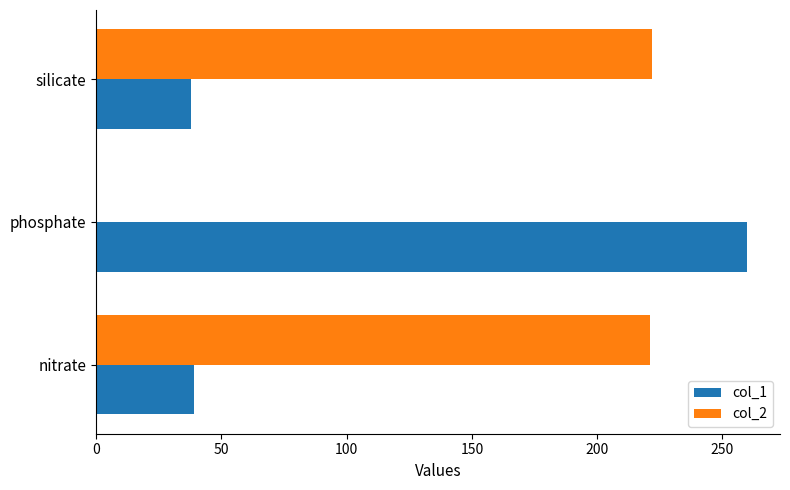

What is the greatest value displayed?

260